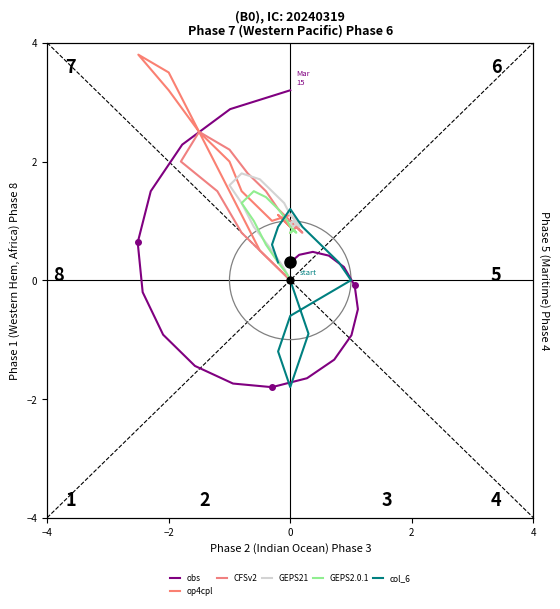

What is the average value of the CFSv2 series?

1.1